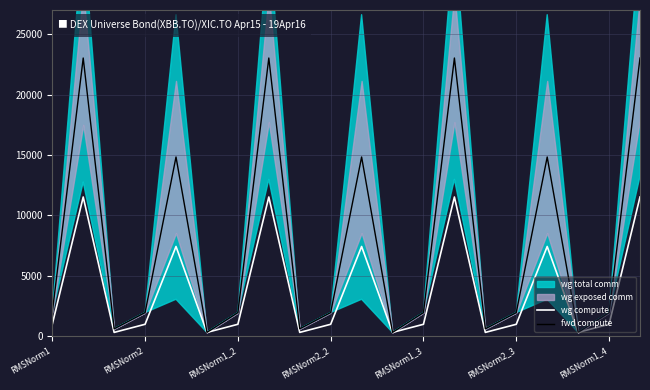

True or false: fwd compute and wg compute intersect in this chart.

False